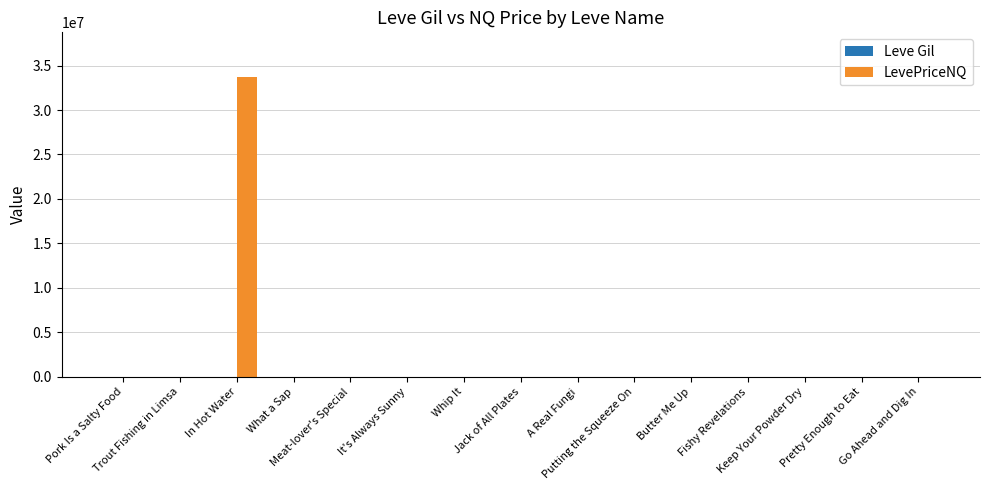

What is the highest value of the LevePriceNQ series?

33682947.0